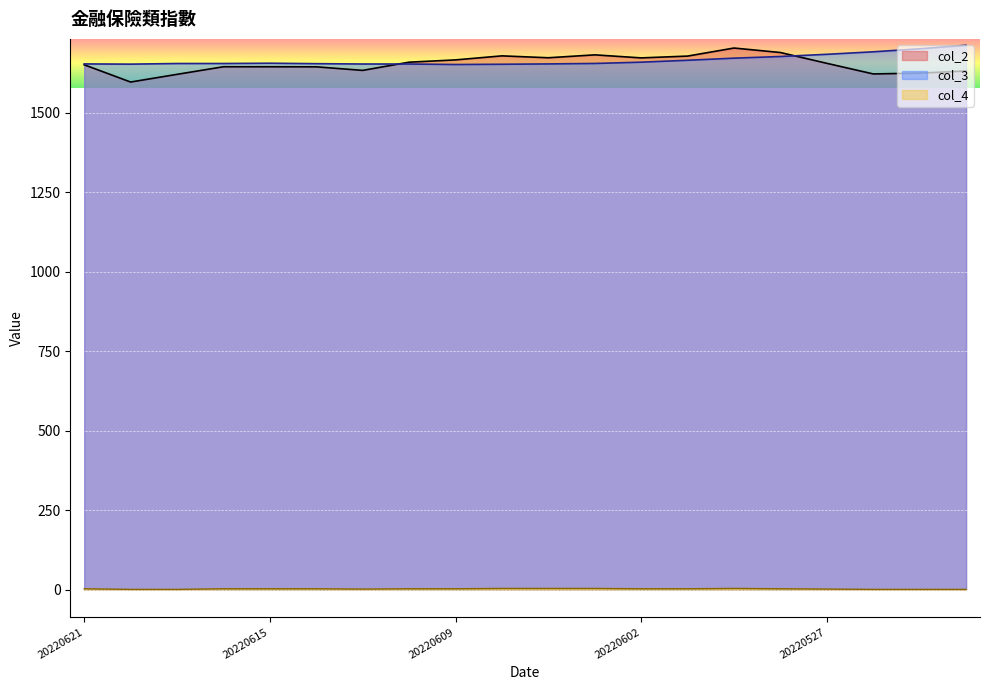

What is the minimum value shown in the chart?

1.0